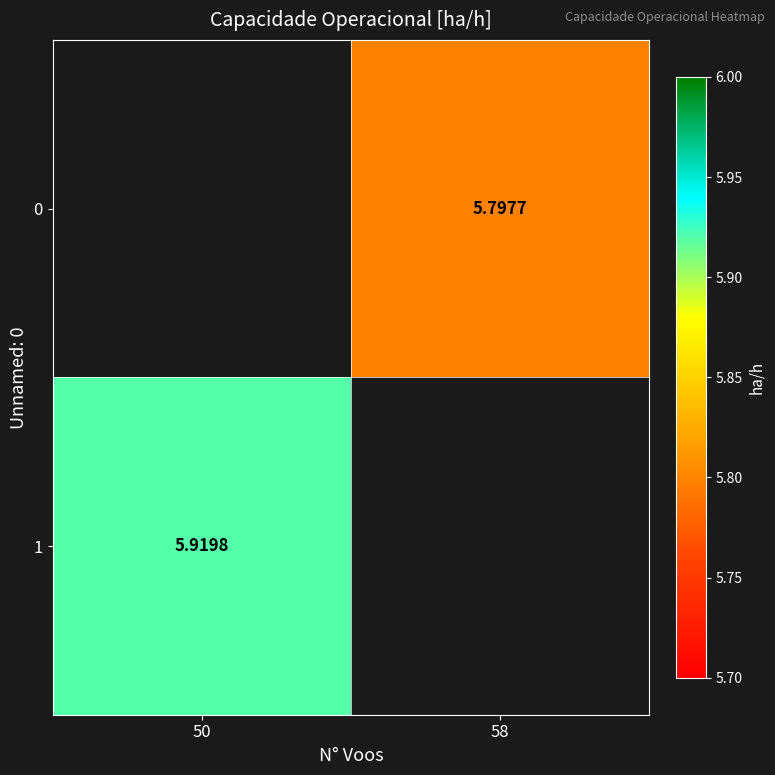

Rank the categories by 1 value from lowest to highest.

50, 58